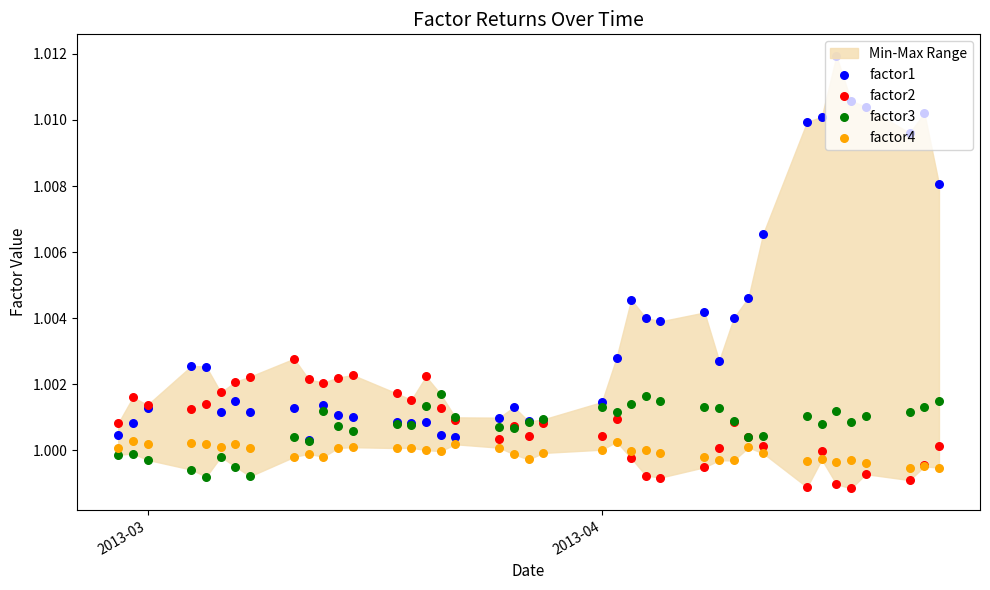

What are all the series names shown in the legend?

factor1, factor2, factor3, factor4